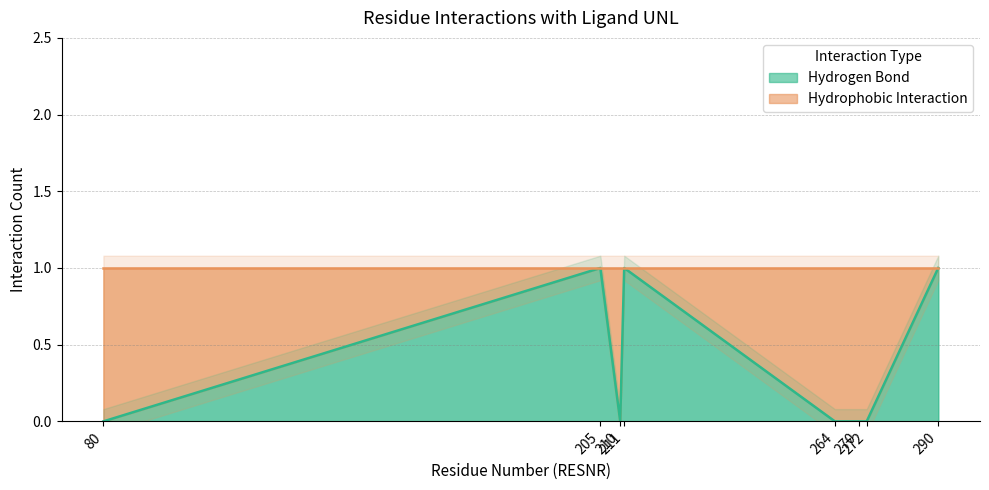

At which label is the value closest to 0?

80